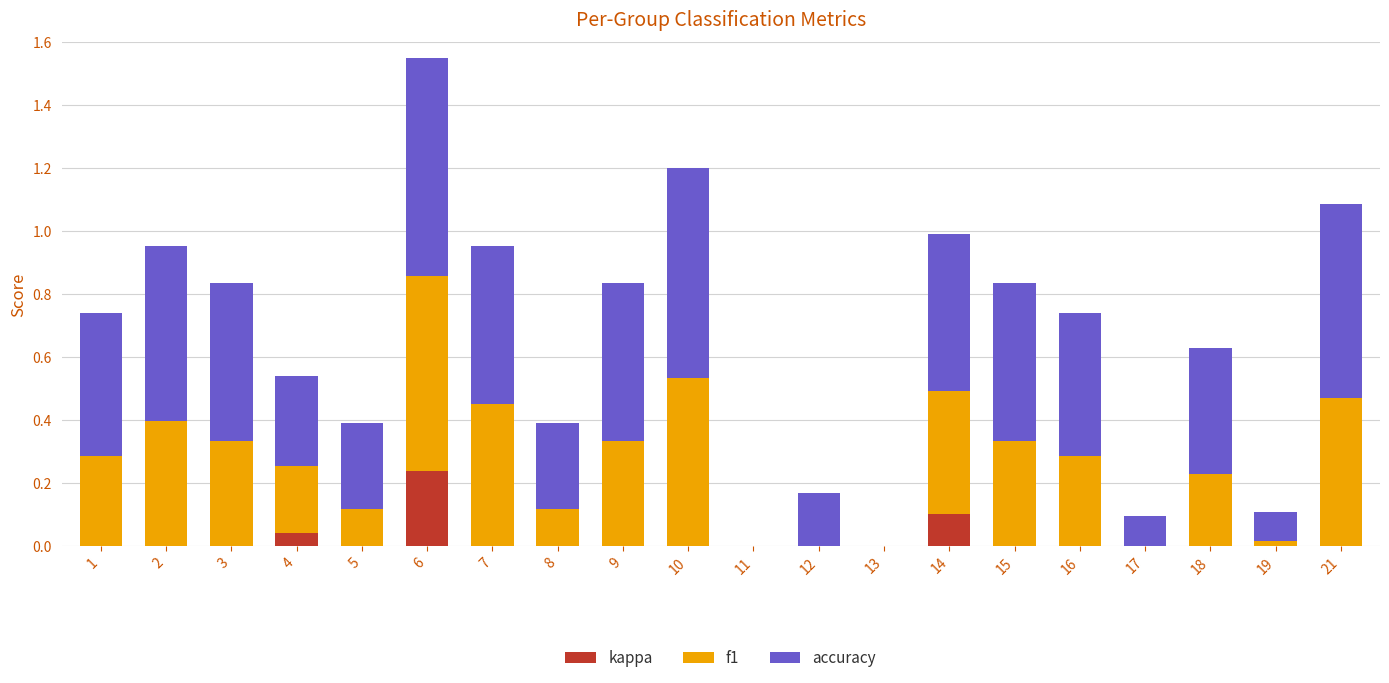

At how many categories does at least one series exceed 0?

18